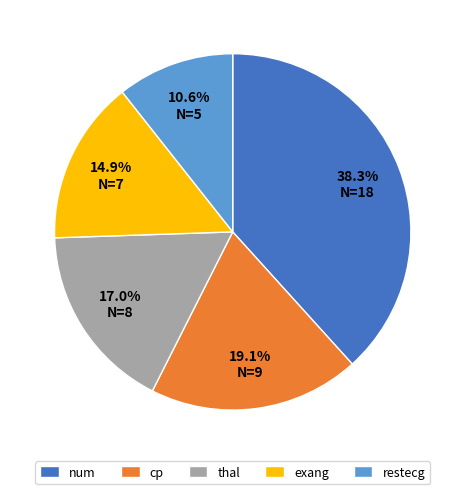

Do exang and restecg together represent more than half of the pie?

No